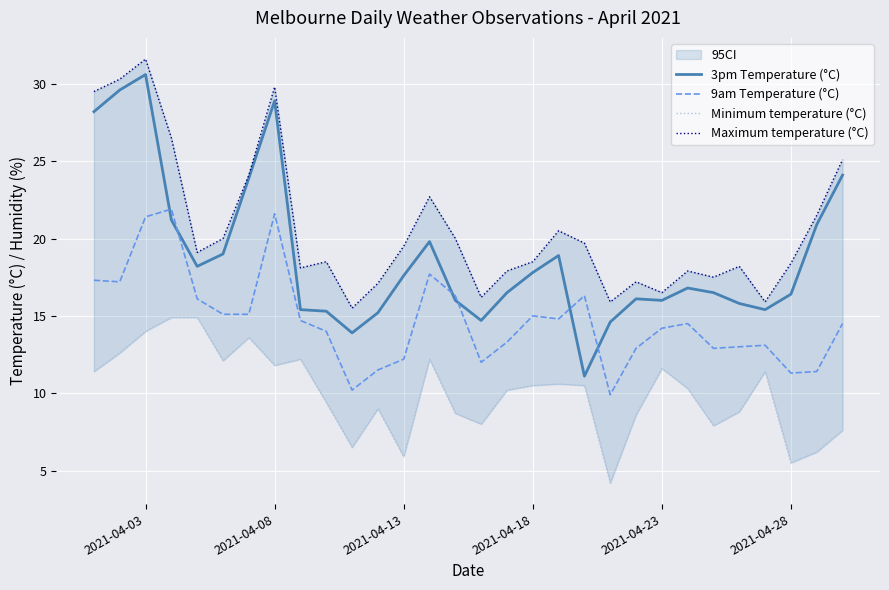

How many lines are shown in the chart?

4